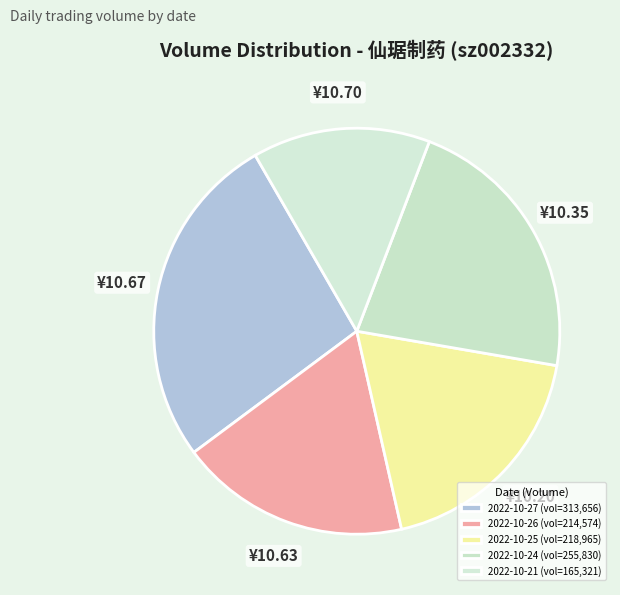

Which category has the smallest portion of the pie?

2022-10-21